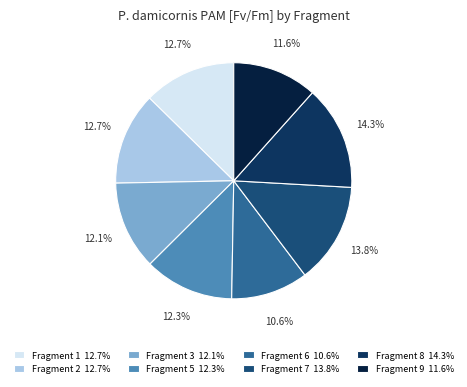

To the nearest percent, what percentage of the pie is Fragment 8?

14%